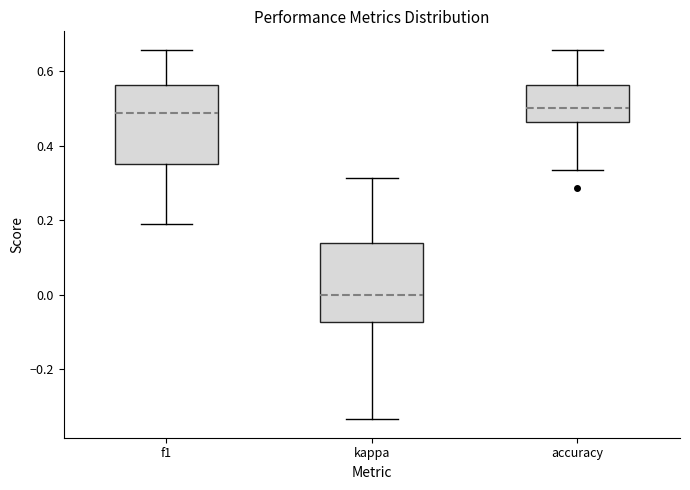

Reading left to right, read every box against the y-axis: the position of its median line, the range the box covers, and the ends of its whiskers. The values are not printed on the chart, so give them approximately, as read against the axis.

f1: median 0.48, box 0.36 to 0.56, whiskers 0.20 to 0.66
kappa: median 0.00, box -0.08 to 0.14, whiskers -0.34 to 0.32
accuracy: median 0.50, box 0.46 to 0.56, whiskers 0.34 to 0.66